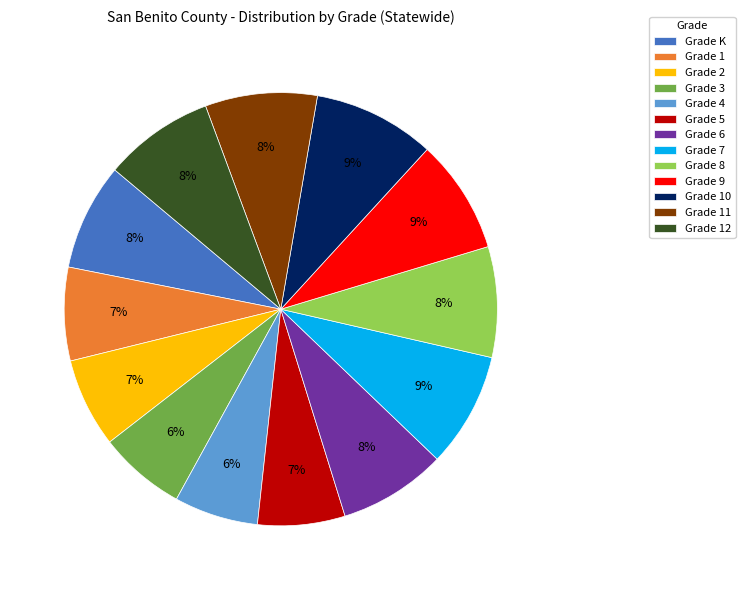

How many segments does this pie chart have?

13